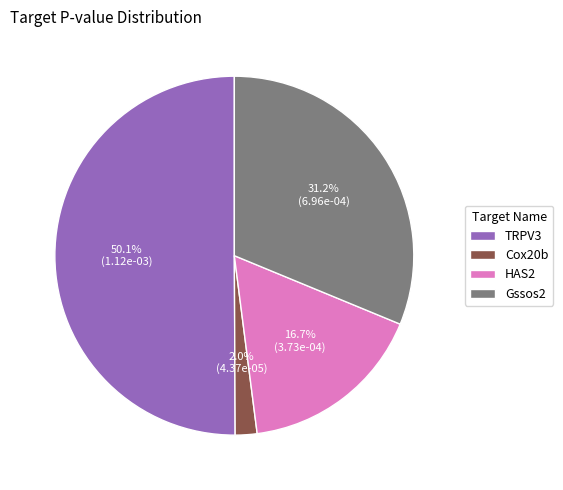

The HAS2 slice represents 29% of the pie. True or false?

False